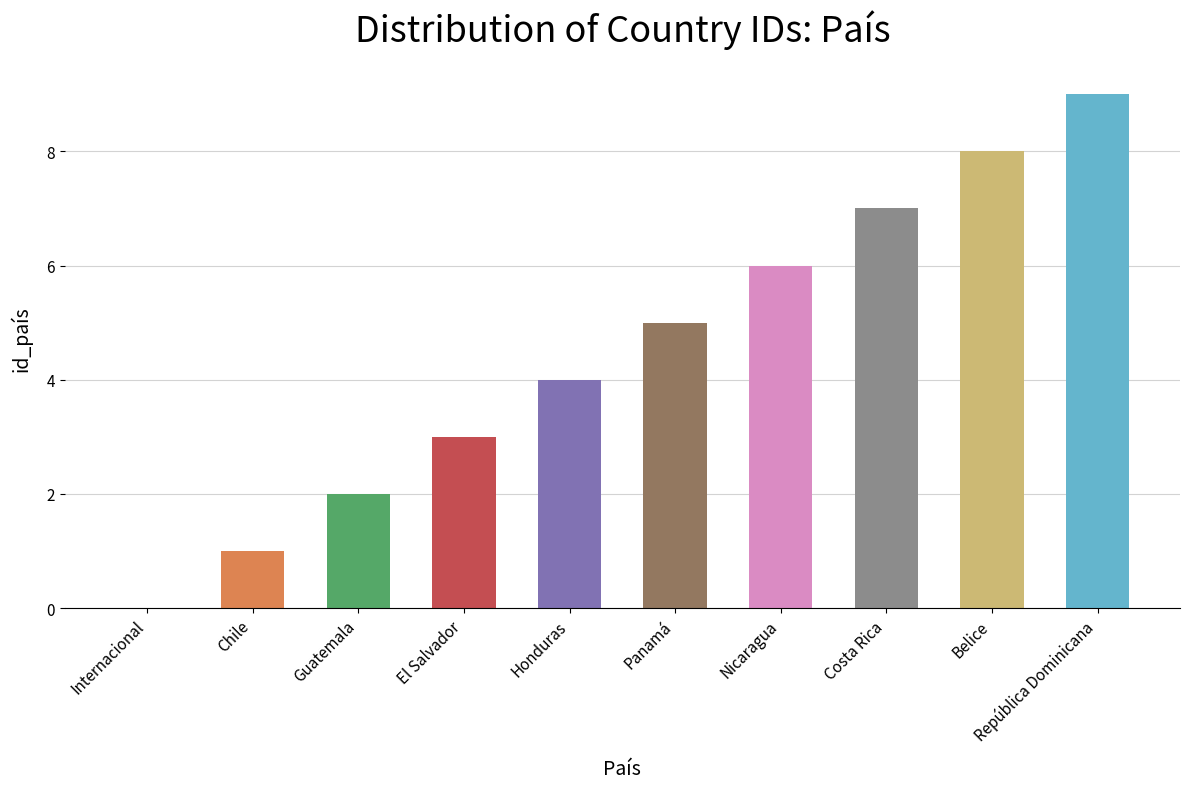

Reading left to right, what are all the values shown in this chart?

Internacional=0	Chile=1	Guatemala=2	El Salvador=3	Honduras=4	Panamá=5	Nicaragua=6	Costa Rica=7	Belice=8	República Dominicana=9